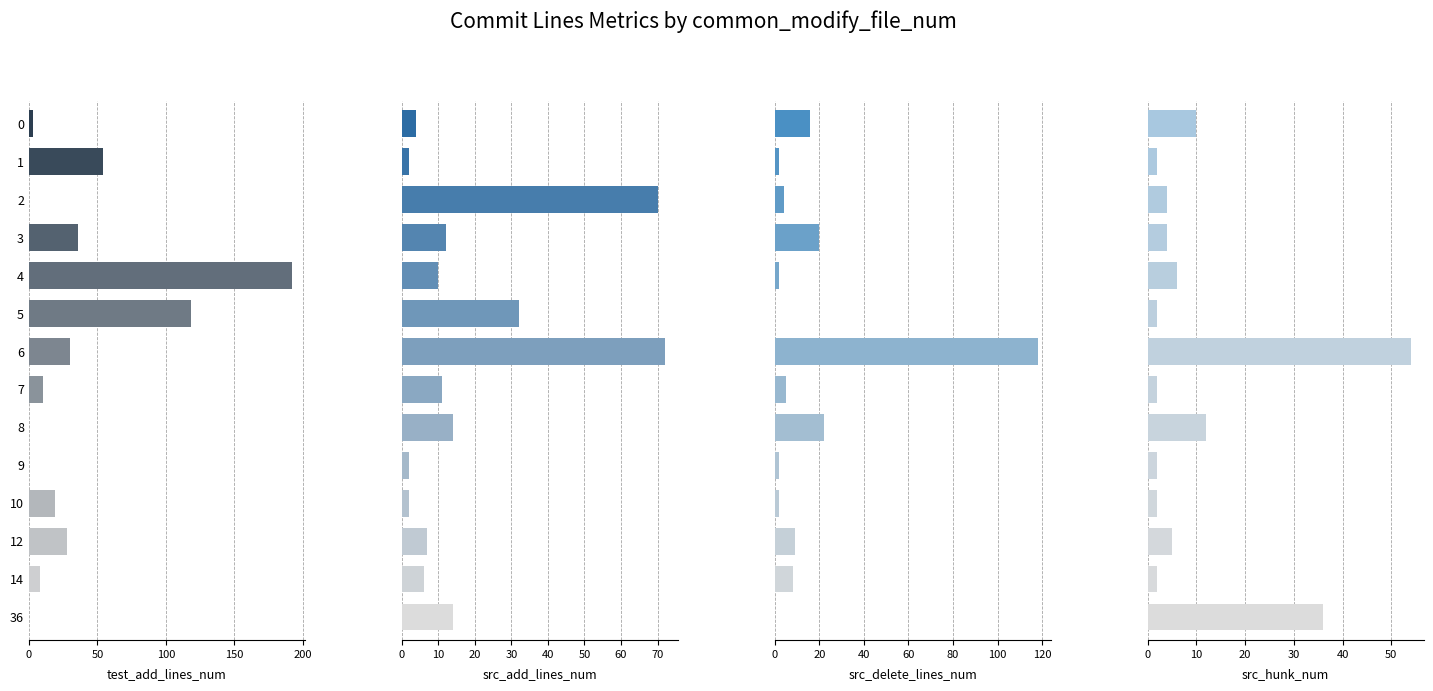

Which series has the largest total across all categories?

test_add_lines_num